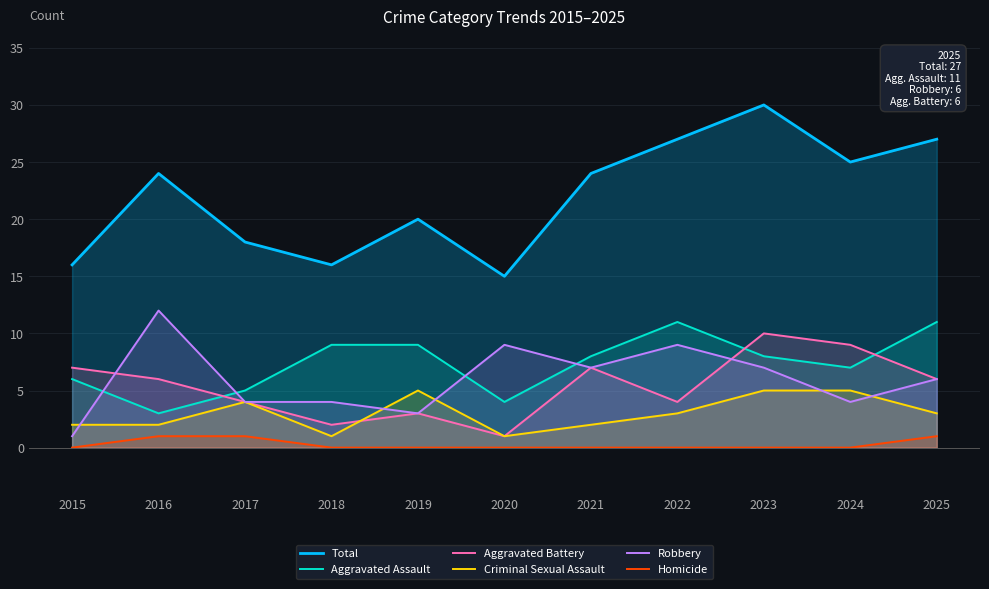

Is it true that Robbery equals 2 at 2017?

False